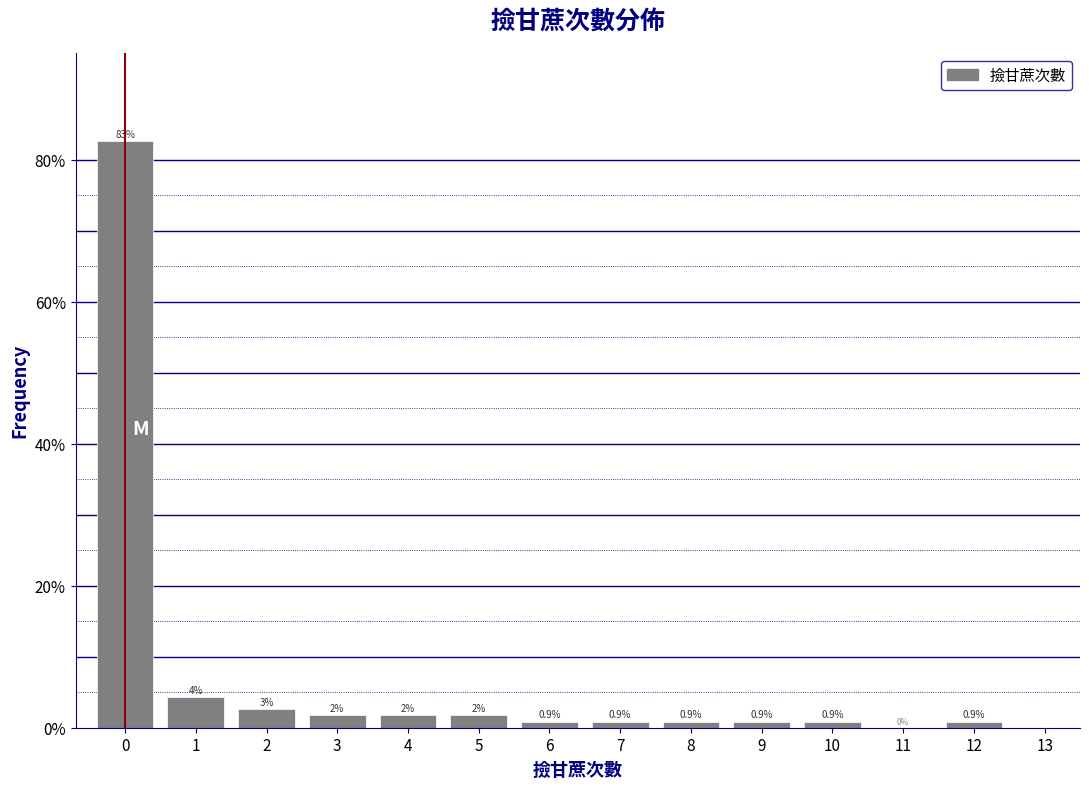

Over which range of the x-axis is the bar tallest?

-0.5 to 0.5